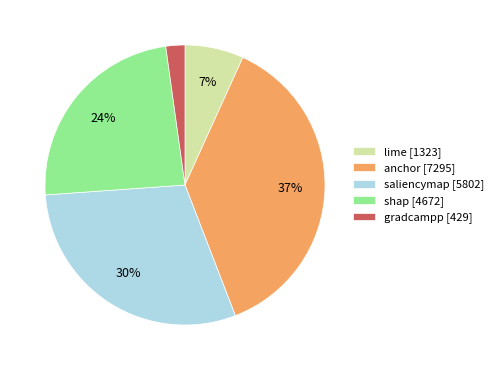

Is the sum of anchor [7295] and shap [4672] greater than half?

Yes